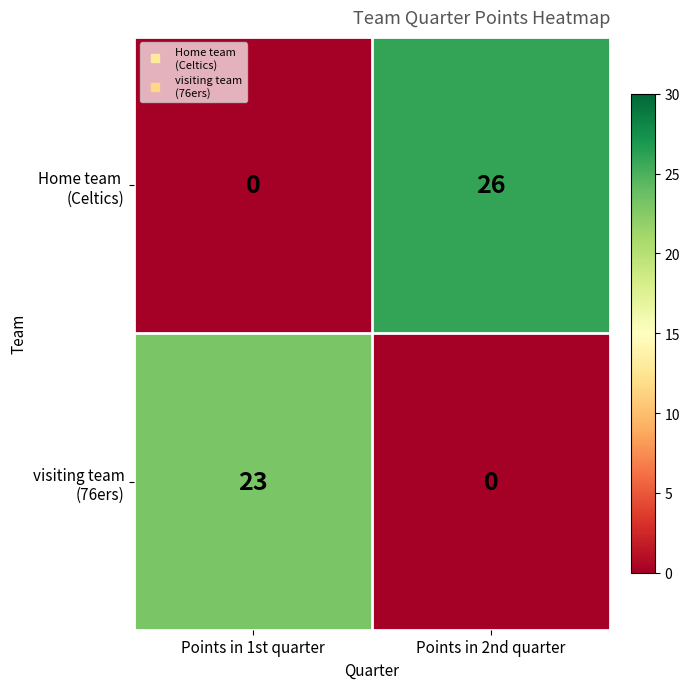

At which category is the sum across all series the highest?

Points in 2nd quarter